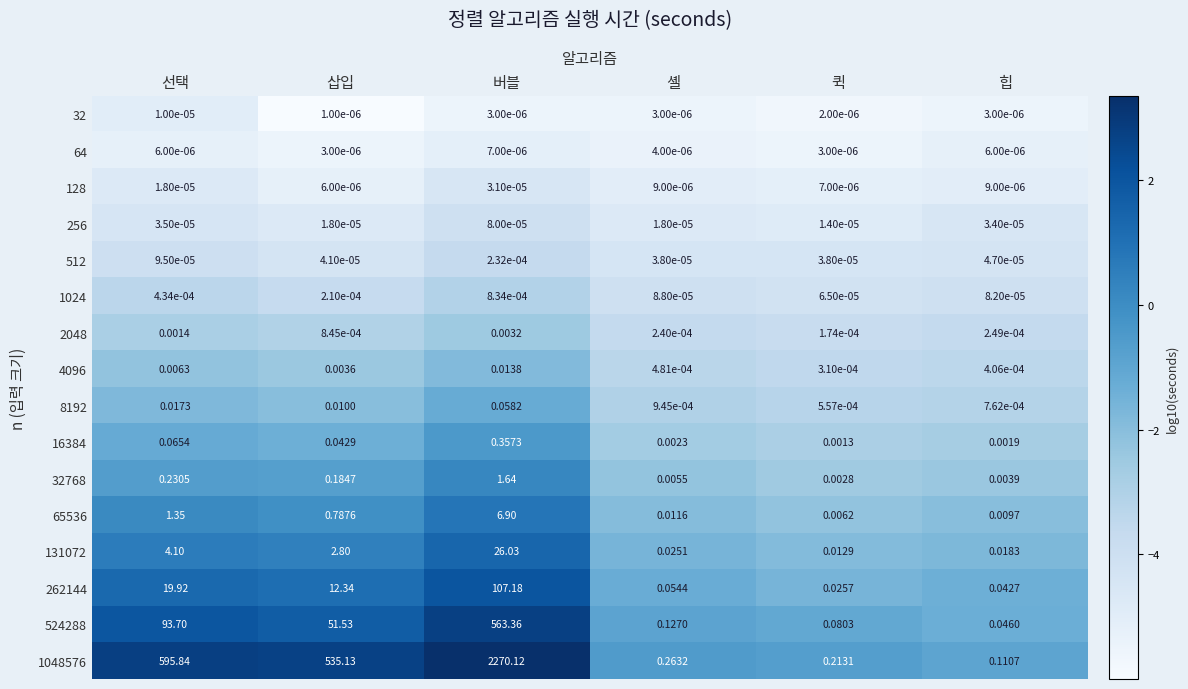

How many distinct data groups are displayed?

16